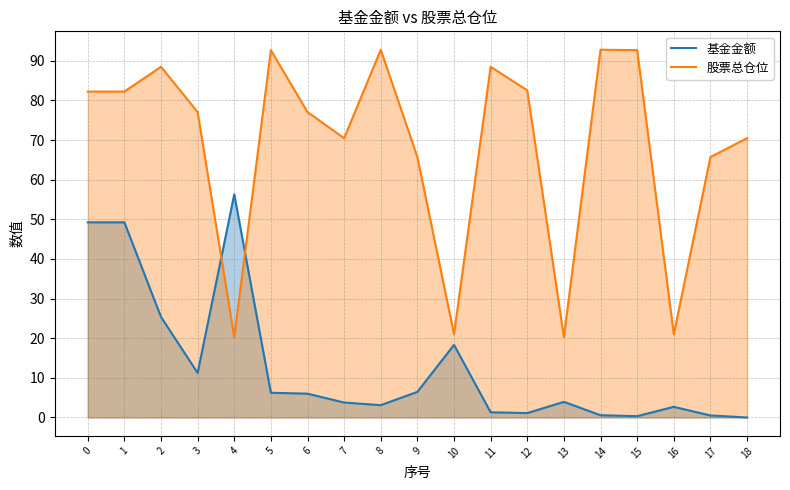

At how many categories does at least one series exceed 70?

13